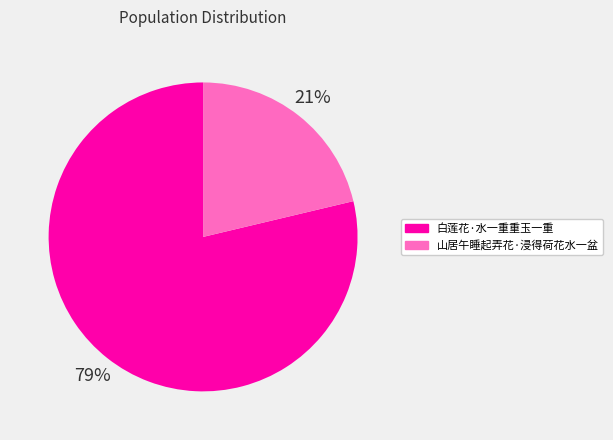

To the nearest percent, what portion does 白莲花·水一重重玉一重 represent?

79%